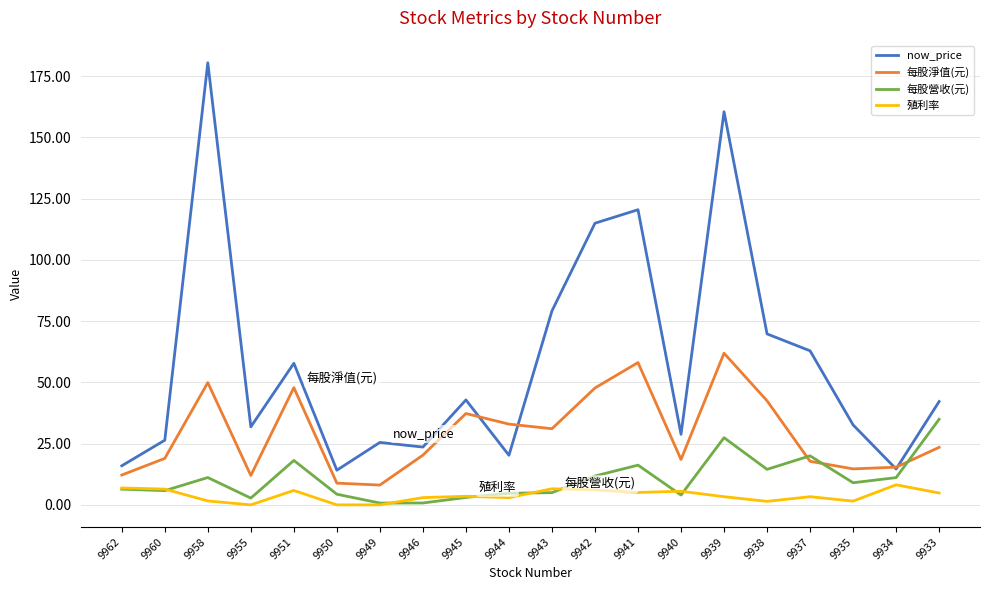

Where is now_price nearest to the value 97?

9943